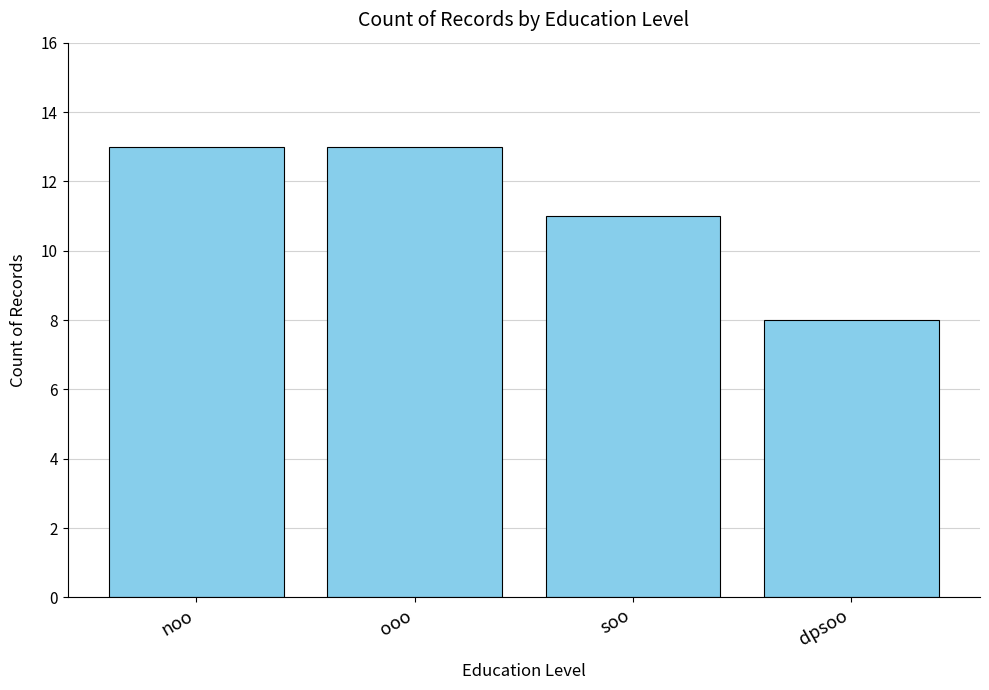

What is the label of the 2nd bar from the left?

ooo